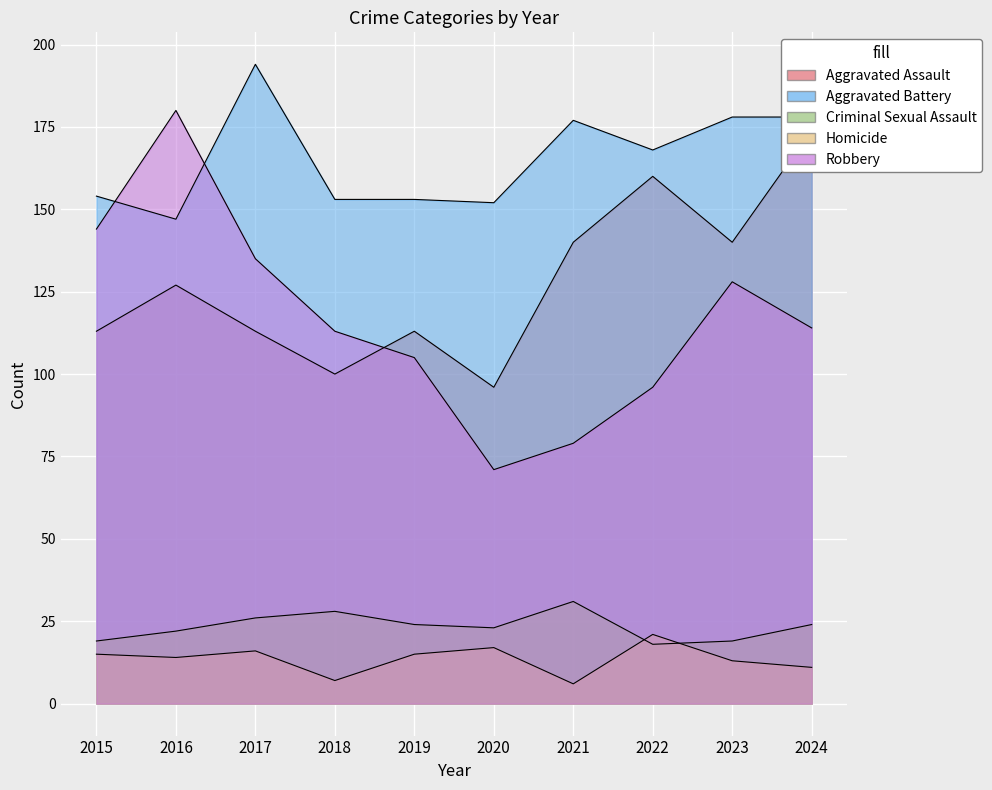

What is the value of the Homicide point at the 7th from the left?

6